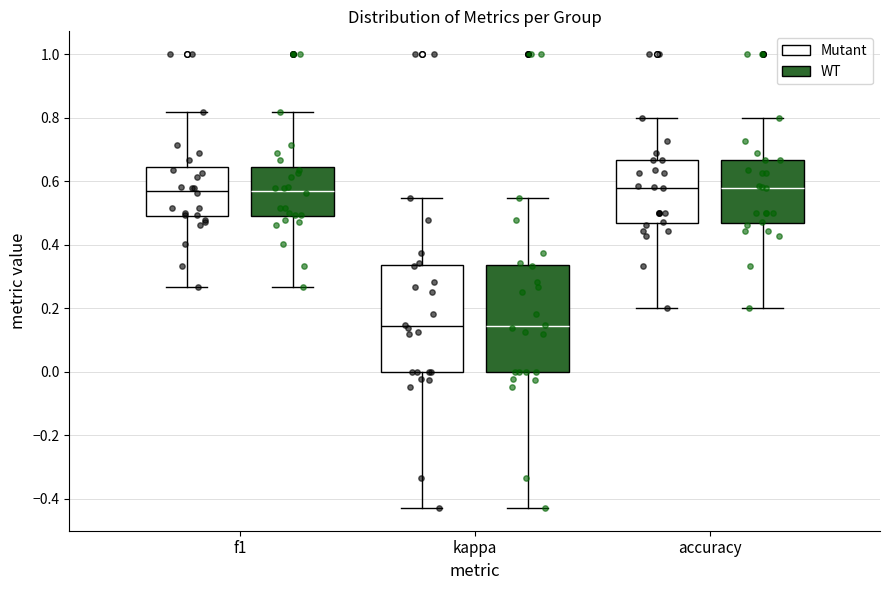

Reading left to right, read every box against the y-axis: the position of its median line, the range the box covers, and the ends of its whiskers. The values are not printed on the chart, so give them approximately, as read against the axis.

f1 (Mutant): median 0.58, box 0.50 to 0.64, whiskers 0.26 to 0.82
f1 (WT): median 0.58, box 0.50 to 0.64, whiskers 0.26 to 0.82
kappa (Mutant): median 0.14, box 0.00 to 0.34, whiskers -0.42 to 0.54
kappa (WT): median 0.14, box 0.00 to 0.34, whiskers -0.42 to 0.54
accuracy (Mutant): median 0.58, box 0.46 to 0.66, whiskers 0.20 to 0.80
accuracy (WT): median 0.58, box 0.46 to 0.66, whiskers 0.20 to 0.80